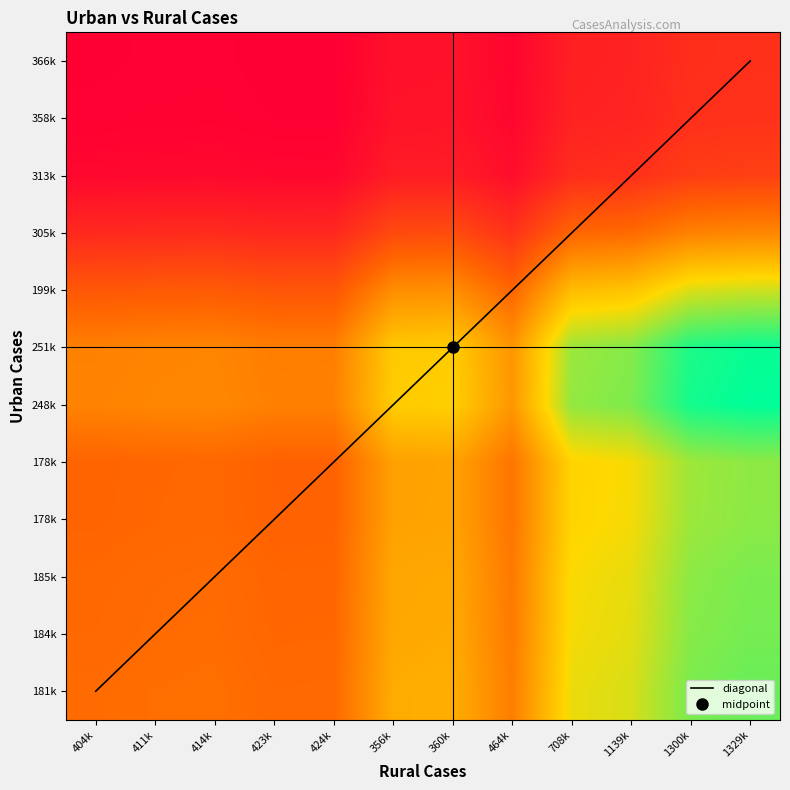

The chart shows a value of 151.7 at 424k. True or false?

False